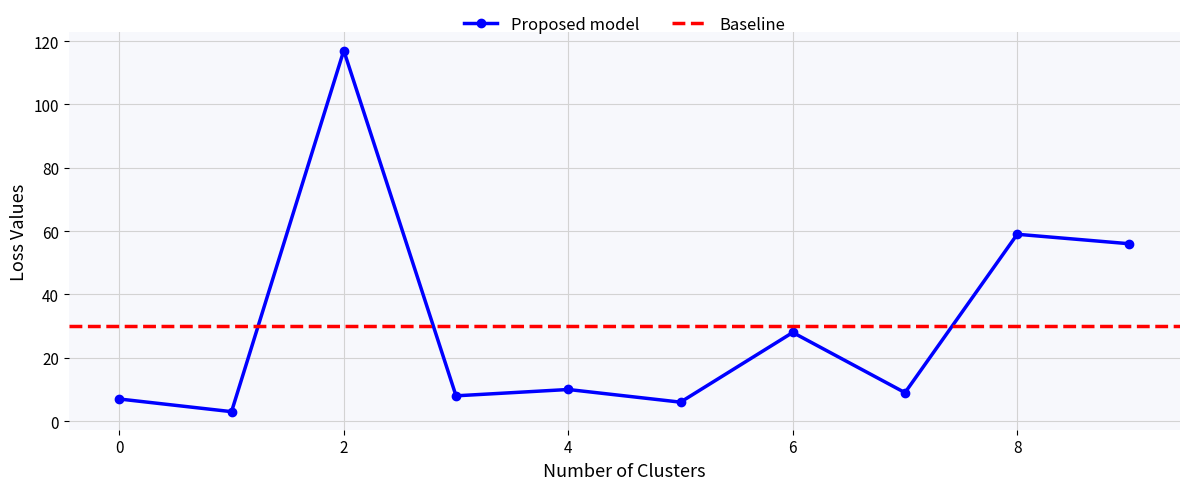

What is the difference between the maximum and second lowest values?

111